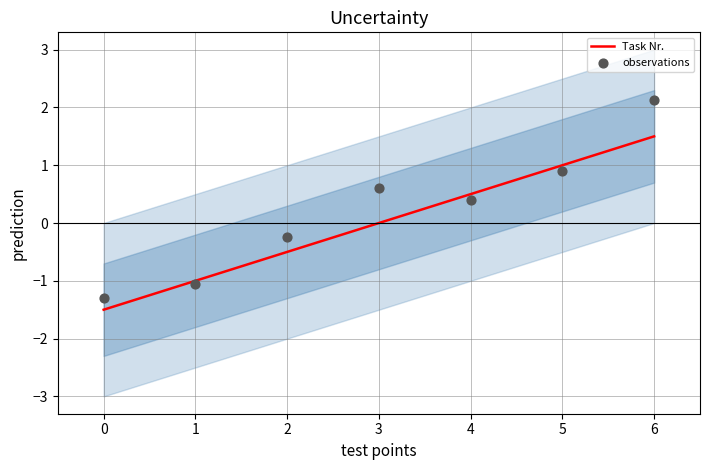

Which series reaches the maximum Y coordinate?

observations